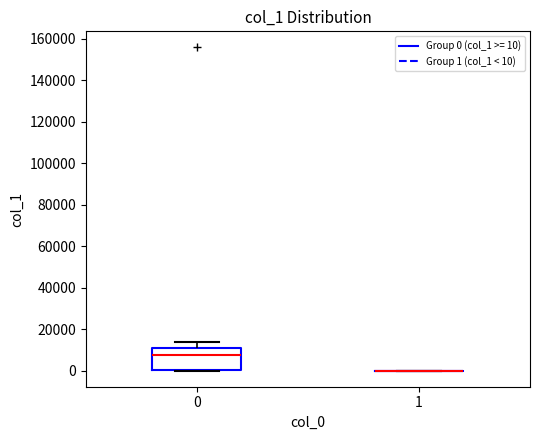

Reading left to right, read every box against the y-axis: the position of its median line, the range the box covers, and the ends of its whiskers. The values are not printed on the chart, so give them approximately, as read against the axis.

0: median 8000, box 0 to 10000, whiskers 0 to 14000
1: box collapsed to a line at 0, whiskers 0 to 0